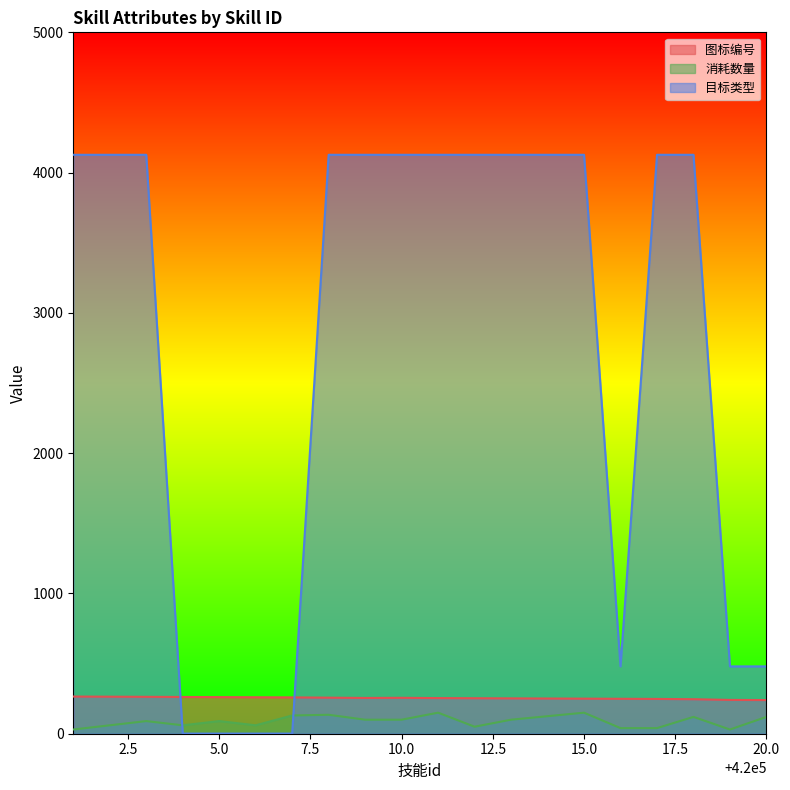

Which category has the lowest value across all series?

420004